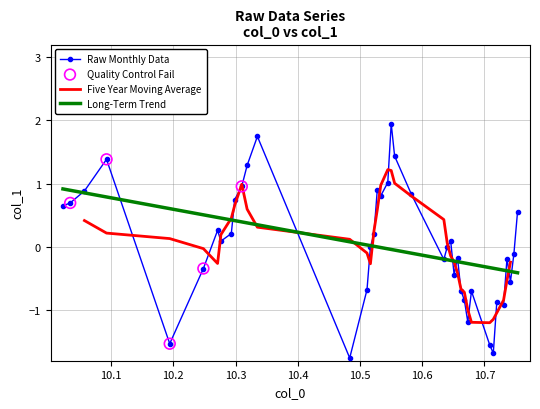

What is the minimum value for Raw Monthly Data?

-1.8